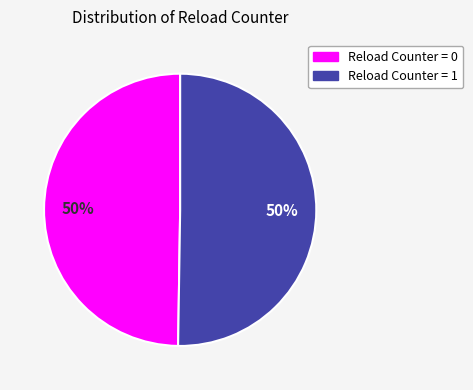

How many slices are in this pie chart?

2